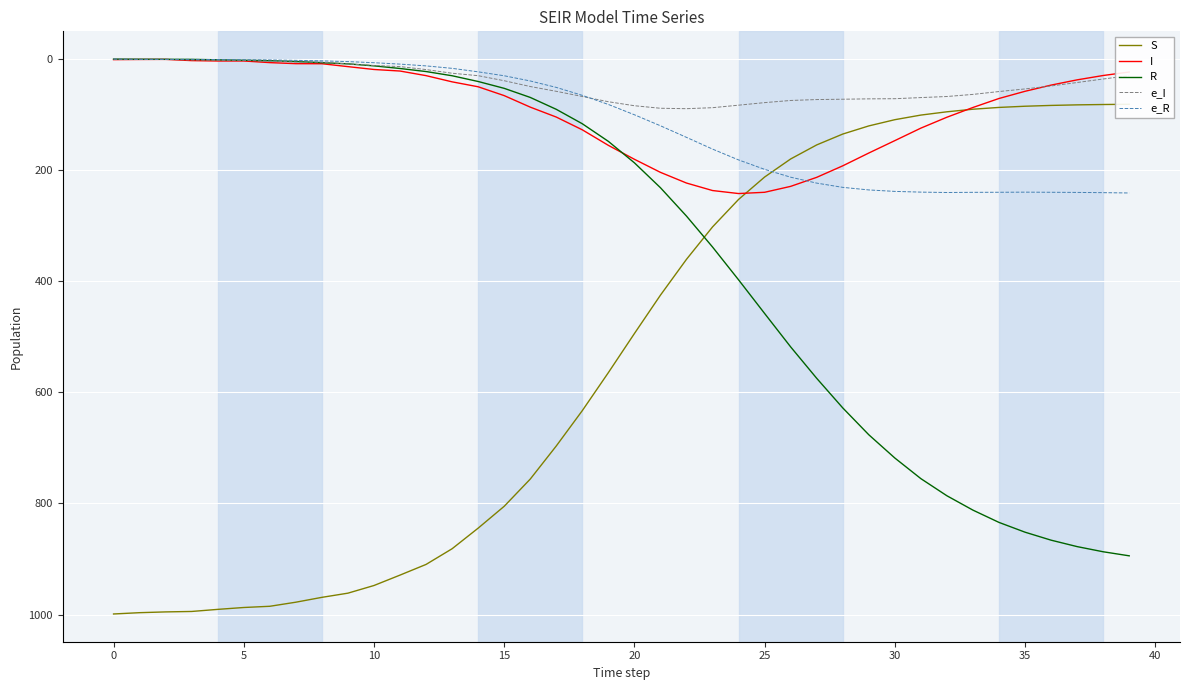

Which has a higher value, 33 or 18?

18